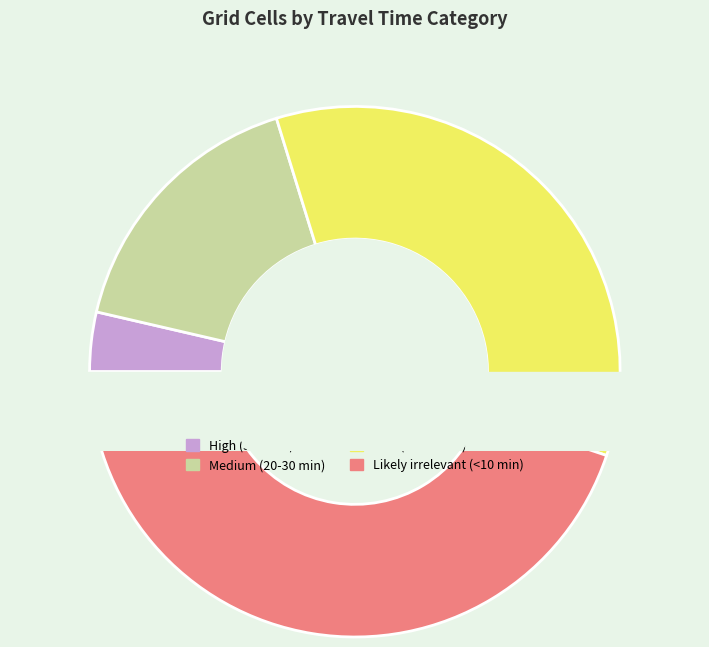

The Likely irrelevant (<10 min) slice represents 45% of the pie. True or false?

True